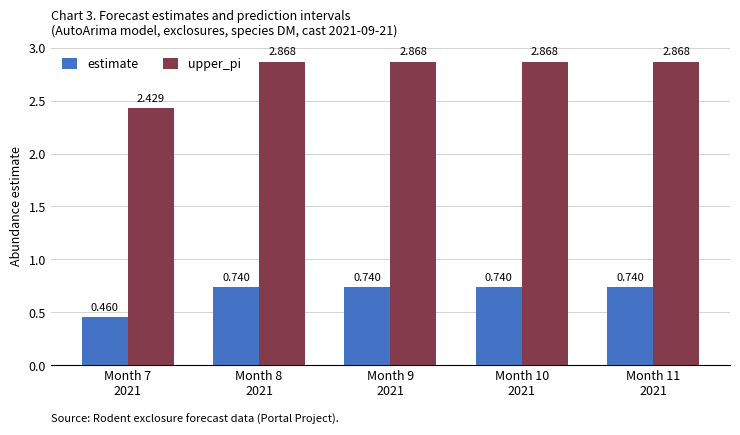

The value of estimate at Month 8
2021 is 0.4. True or false?

False